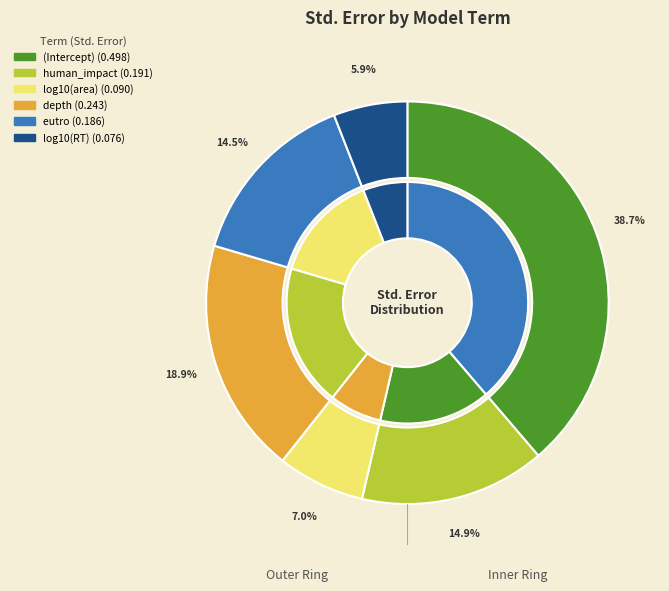

Does log10(RT) represent more than half of the total?

No